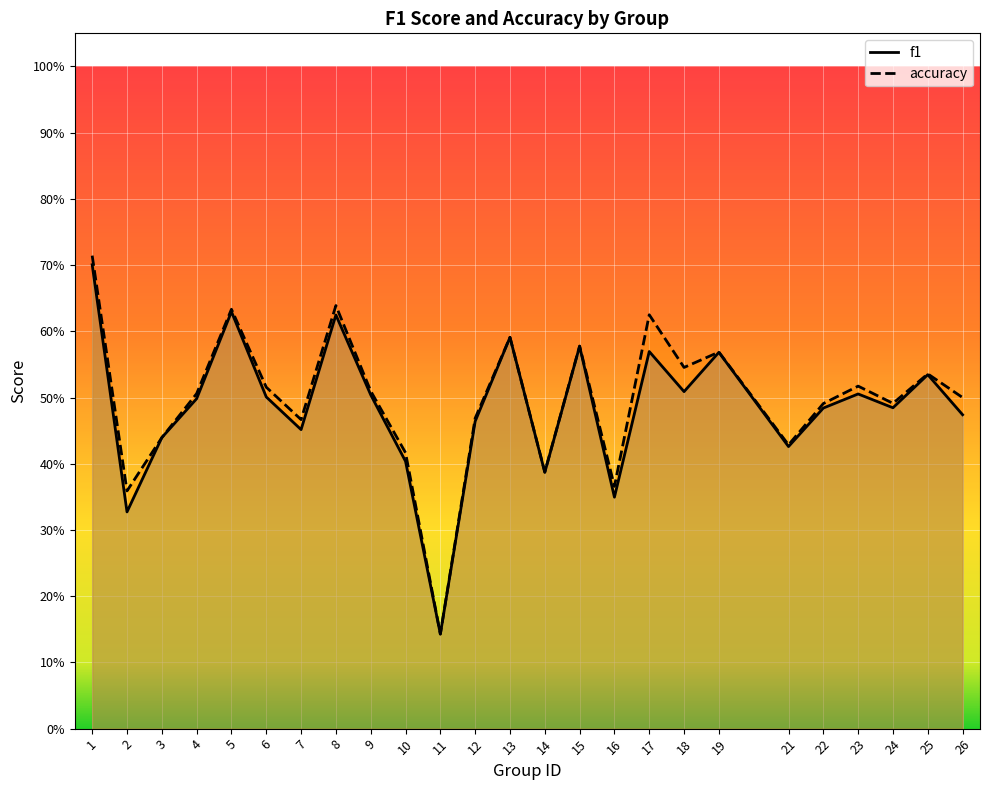

Reading left to right, list all the values displayed in this chart.

f1: 1=0.7	2=0.3	3=0.4	4=0.5	5=0.6	6=0.5	7=0.5	8=0.6	9=0.5	10=0.4	11=0.1	12=0.5	13=0.6	14=0.4	15=0.6	16=0.3	17=0.6	18=0.5	19=0.6	21=0.4	22=0.5	23=0.5	24=0.5	25=0.5	26=0.5
accuracy: 1=0.7	2=0.4	3=0.4	4=0.5	5=0.6	6=0.5	7=0.5	8=0.6	9=0.5	10=0.4	11=0.1	12=0.5	13=0.6	14=0.4	15=0.6	16=0.4	17=0.6	18=0.5	19=0.6	21=0.4	22=0.5	23=0.5	24=0.5	25=0.5	26=0.5